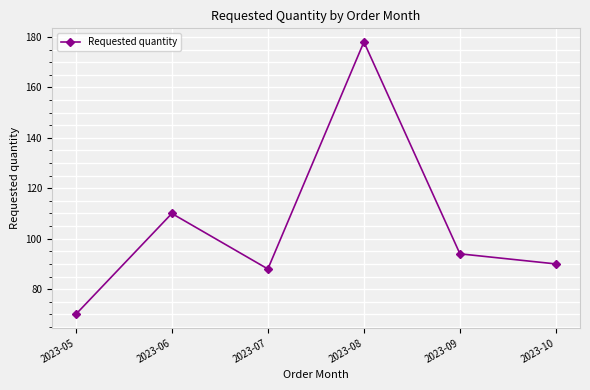

What is the ratio of the value at 2023-06 to the value at 2023-09?

1.2